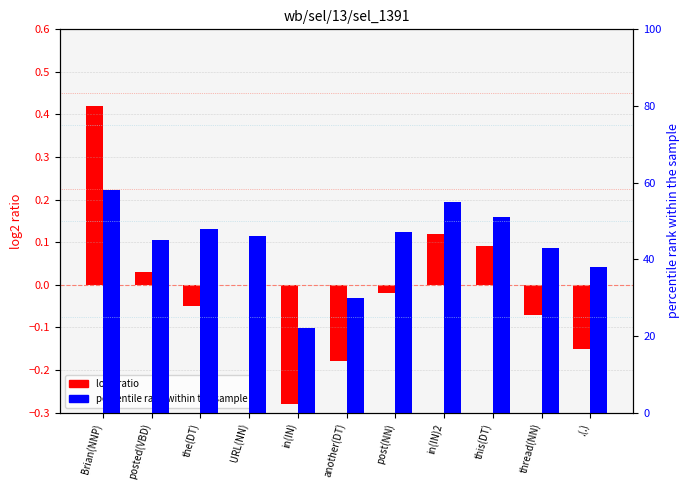

How many series are shown in this chart?

2